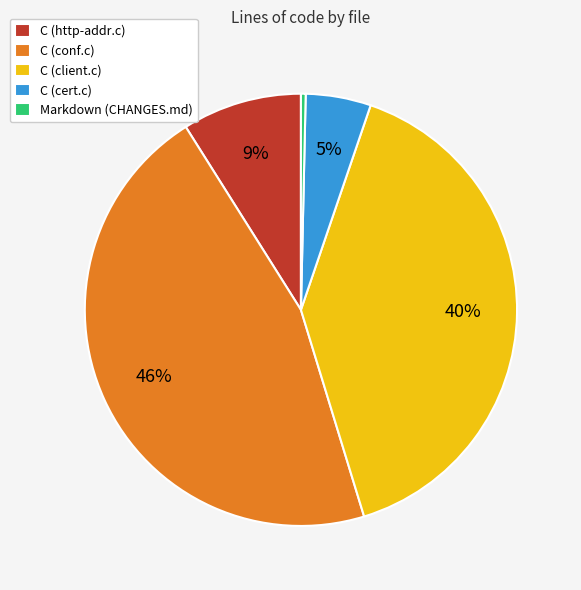

To the nearest percent, what percentage of the pie is C (cert.c)?

5%